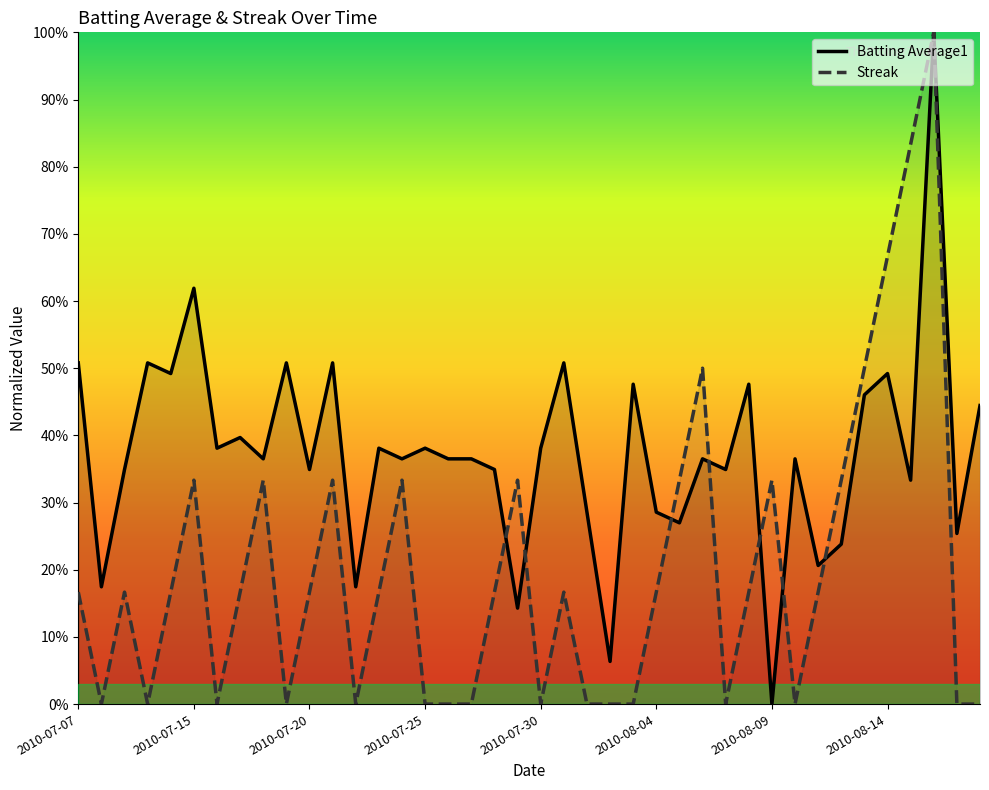

What is the difference between the maximum and minimum values in the Batting Average1 series?

1.0